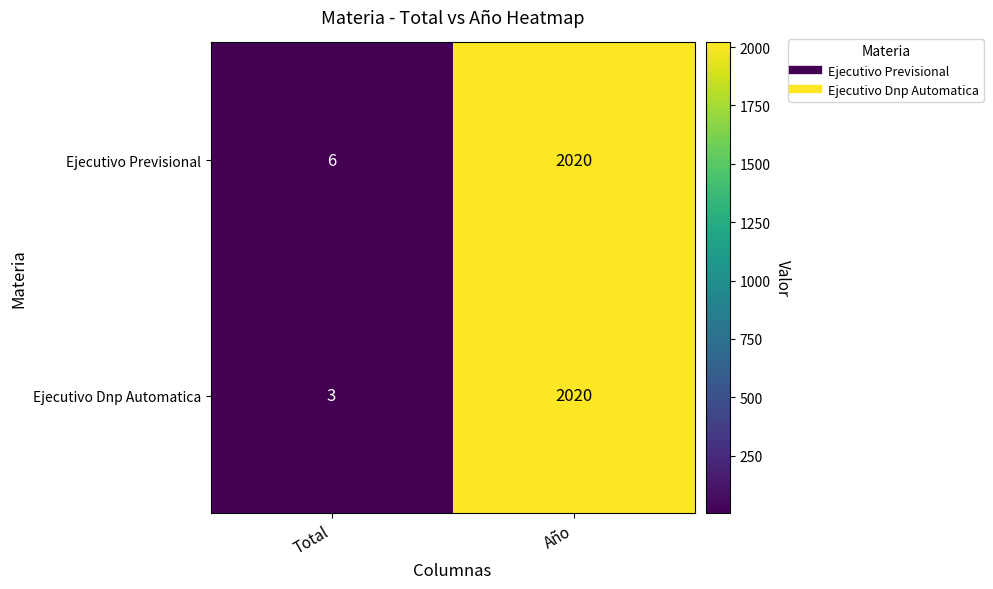

Reading right to left, extract all data points from this chart.

Ejecutivo Previsional: Año=2020	Total=6
Ejecutivo Dnp Automatica: Año=2020	Total=3